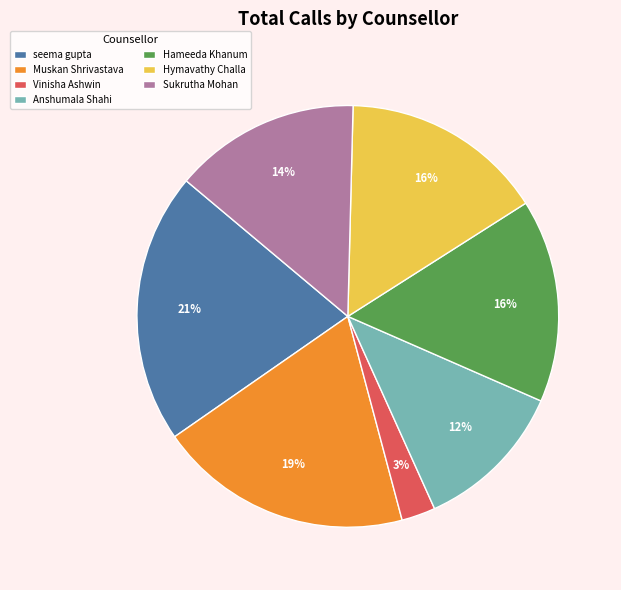

How many segments does this pie chart have?

7